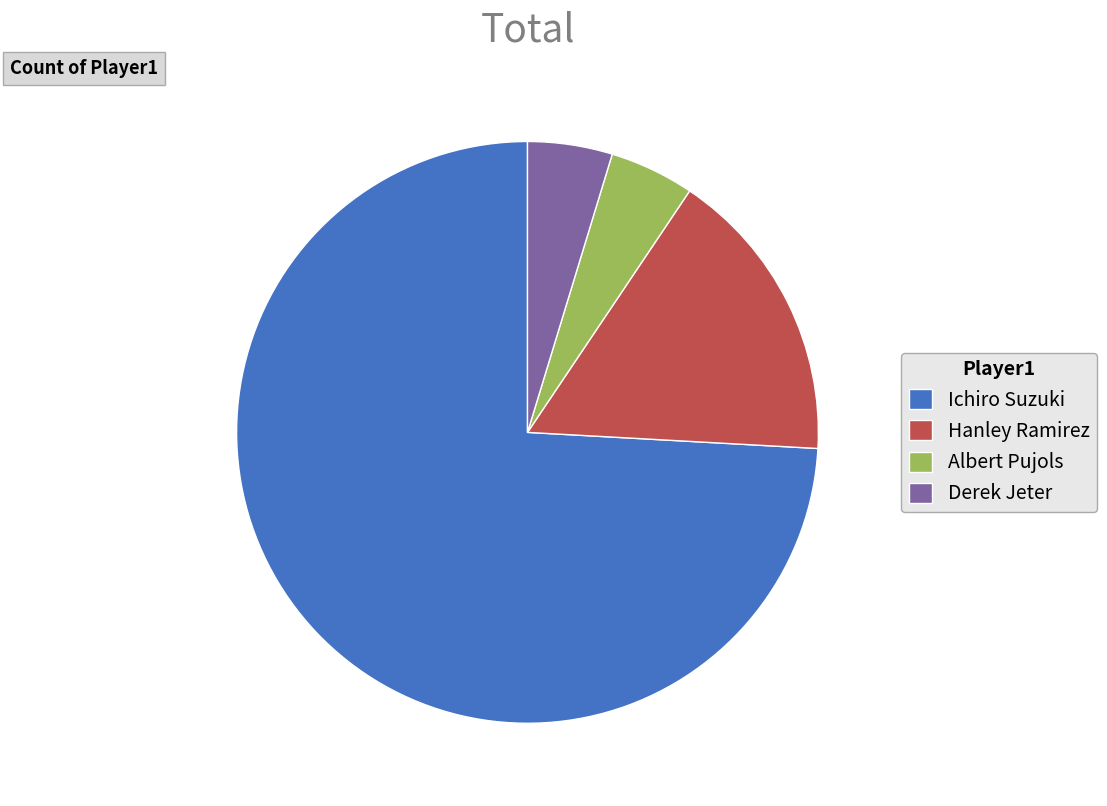

Which category has the biggest portion of the pie?

Ichiro Suzuki